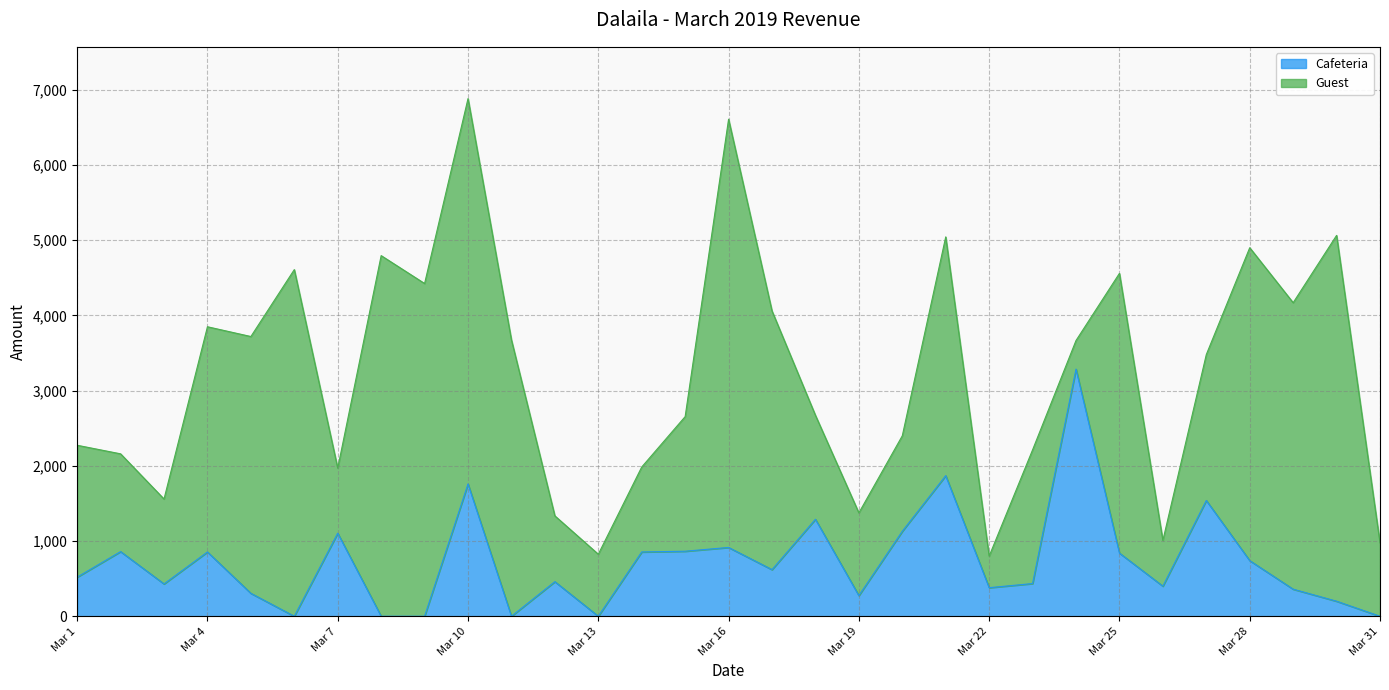

True or false: the data shows 1105 at Mar 7.

True